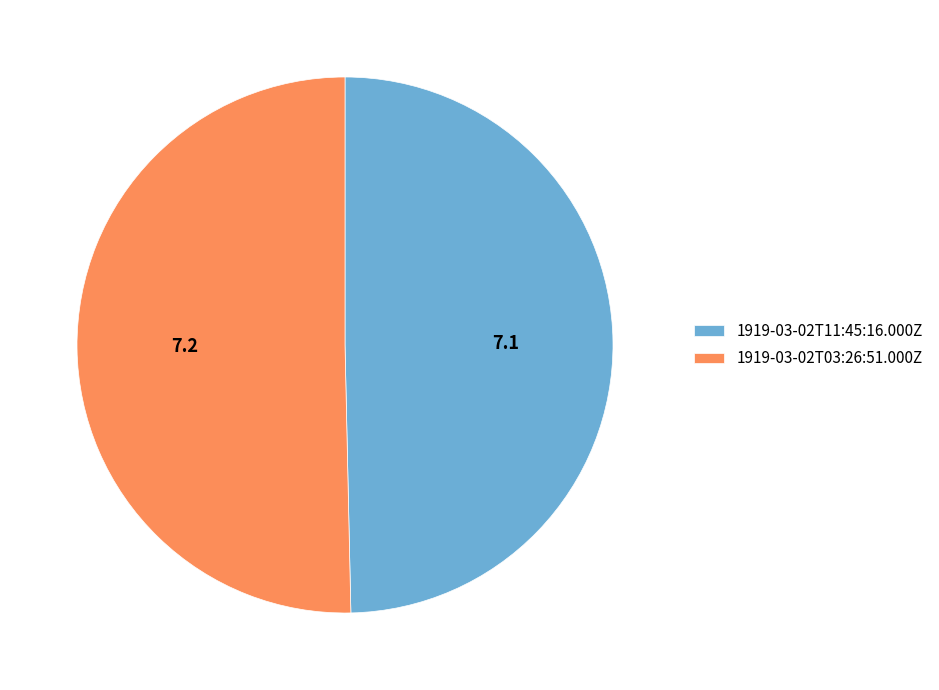

Is it true that 1919-03-02T11:45:16.000Z is 57% of the pie?

False